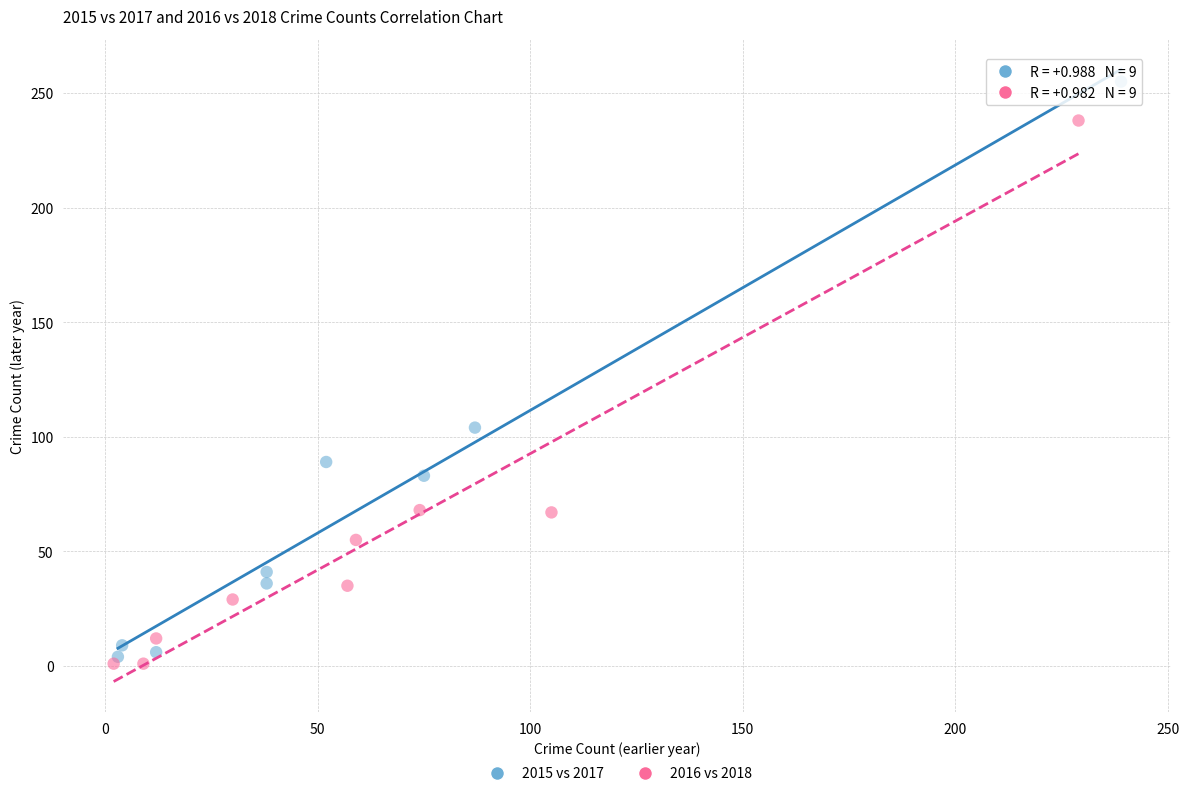

Which series contains the highest Y value?

2015 vs 2017